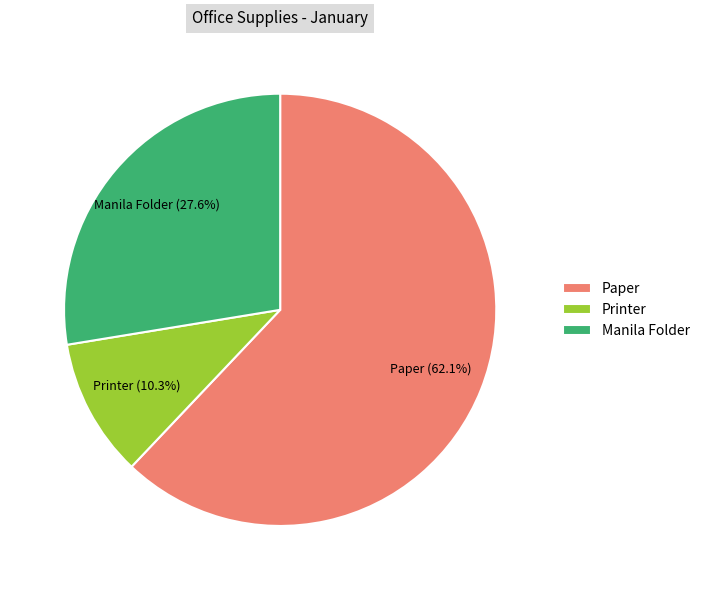

What portion of the pie excludes Printer?

89.7%